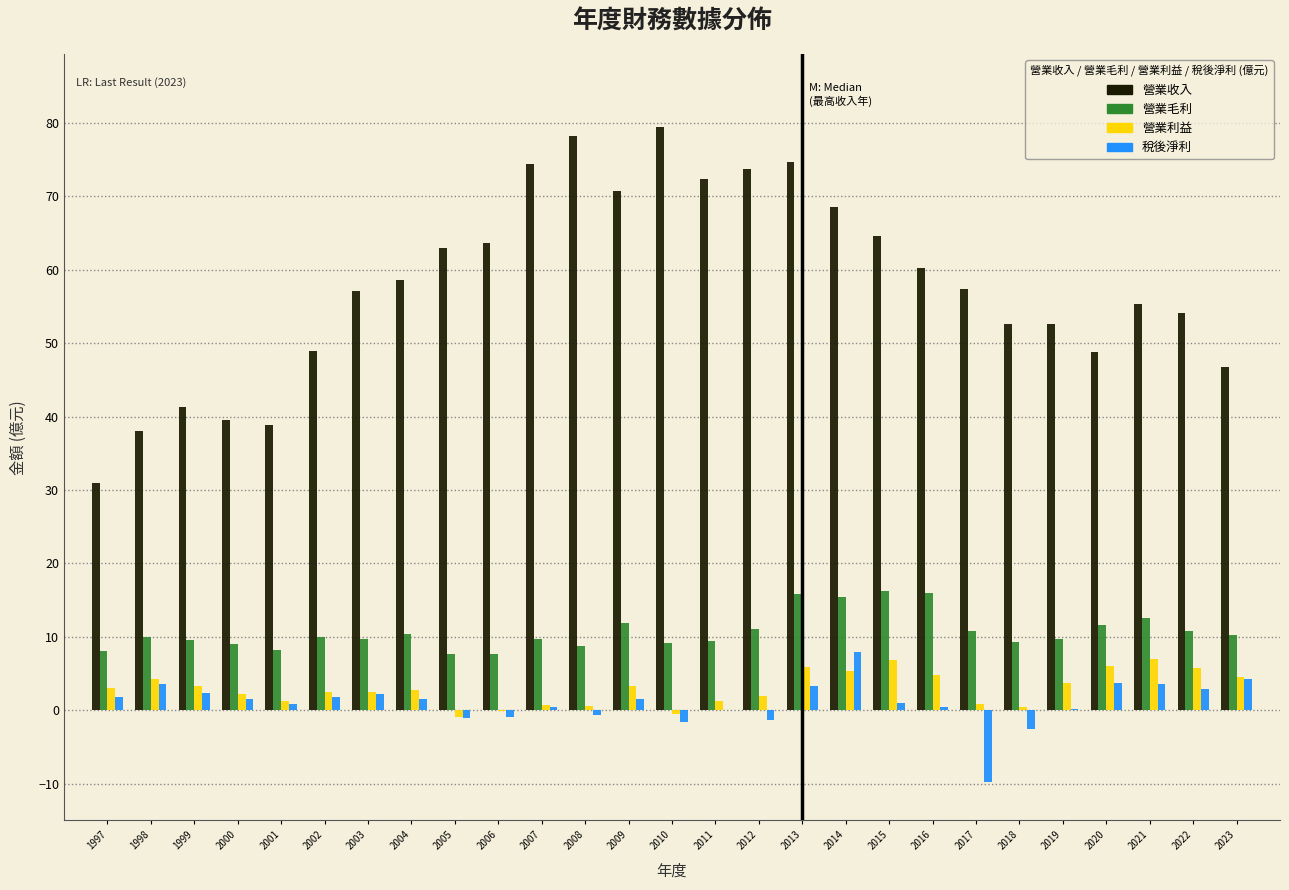

Which series has the largest total across all categories?

營業收入